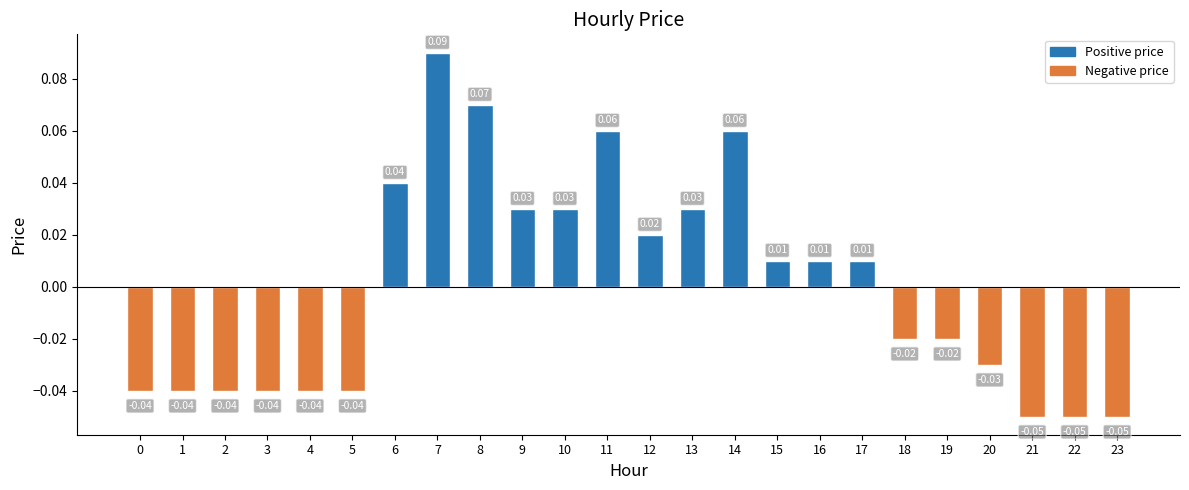

Which has a higher value, 5 or 15?

15